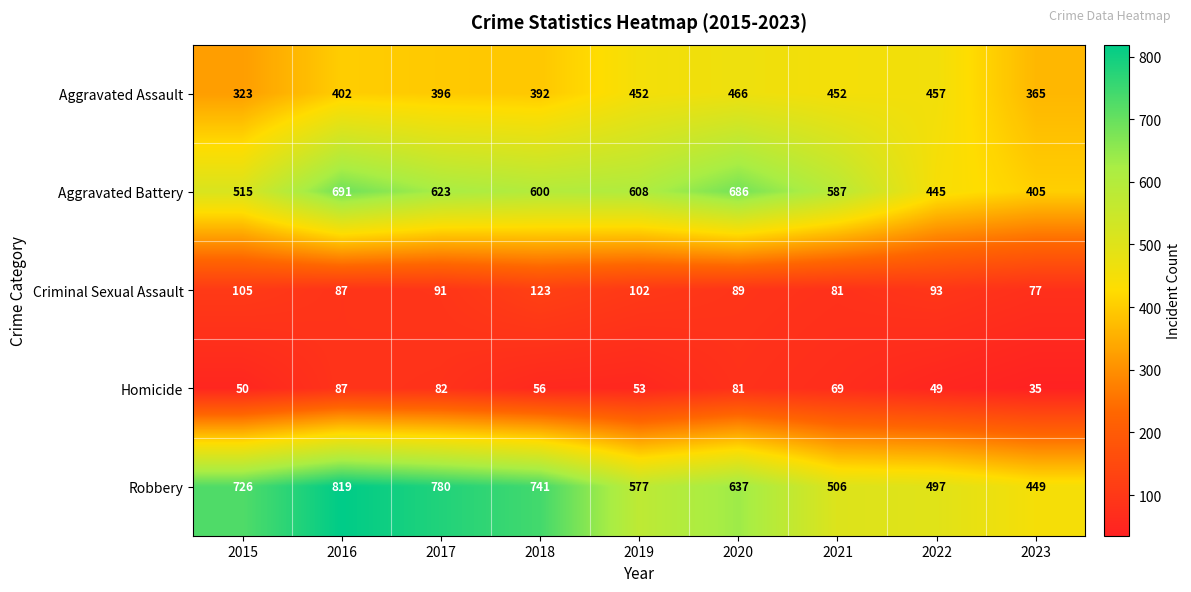

Which series has the widest spread of values?

Robbery